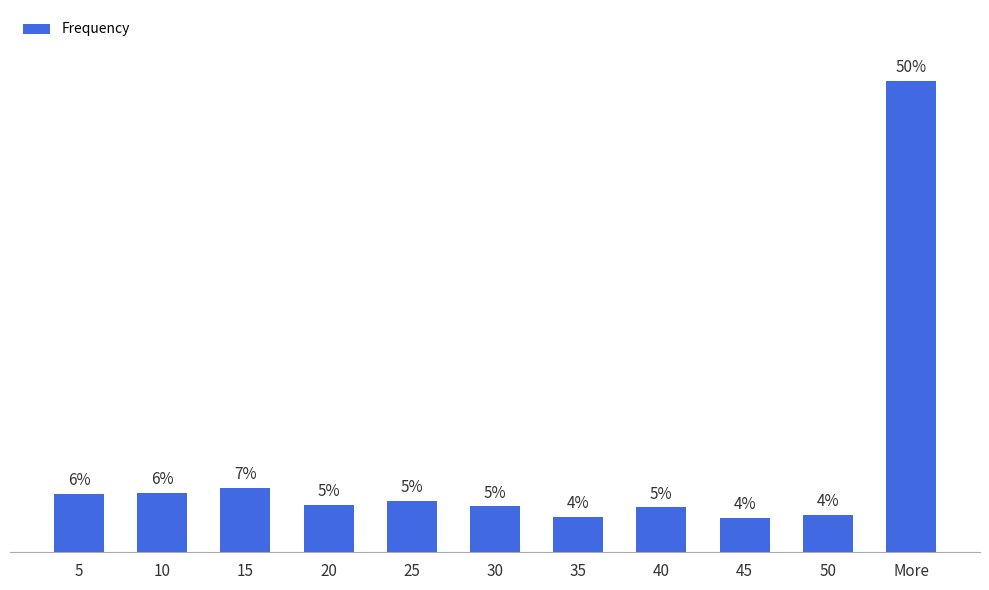

Are the bars grouped side by side (vs. stacked)?

No